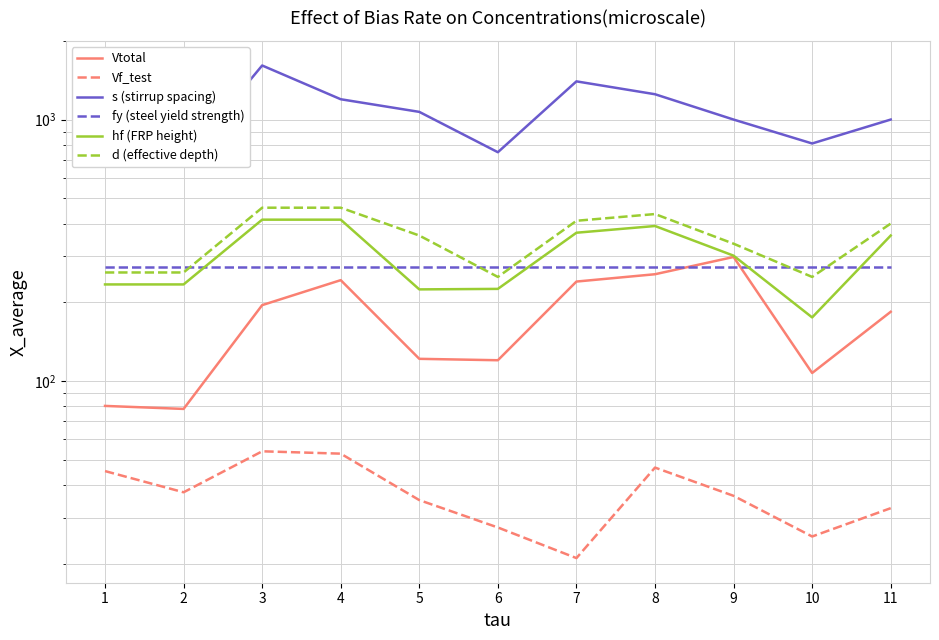

What is the sum of the Vf_test values at 2 and 4?

90.2